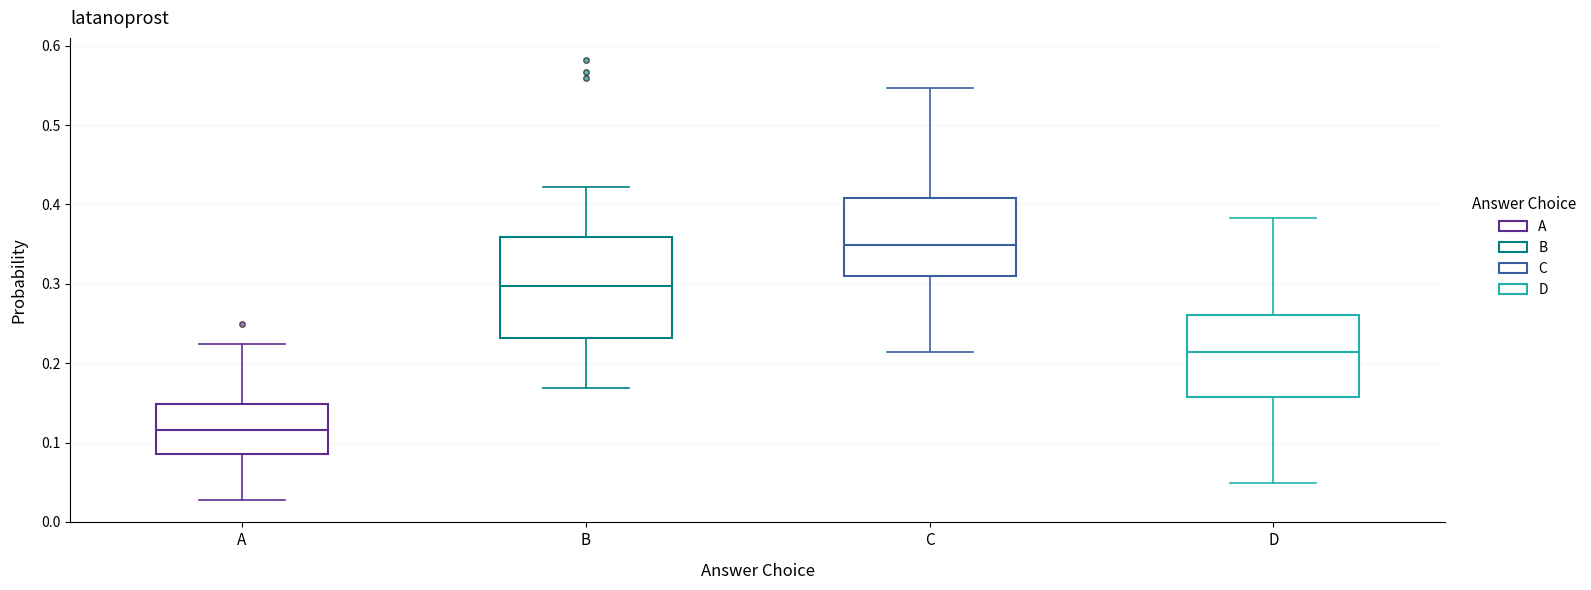

Reading left to right, transcribe this box plot: for each box, give where its median line is, the range the box spans, and where its two whiskers end, as read against the y-axis. The values are not printed on the chart, so give them approximately, as read against the axis.

A: median 0.12, box 0.09 to 0.15, whiskers 0.03 to 0.22
B: median 0.30, box 0.23 to 0.36, whiskers 0.17 to 0.42
C: median 0.35, box 0.31 to 0.41, whiskers 0.21 to 0.55
D: median 0.21, box 0.16 to 0.26, whiskers 0.05 to 0.38